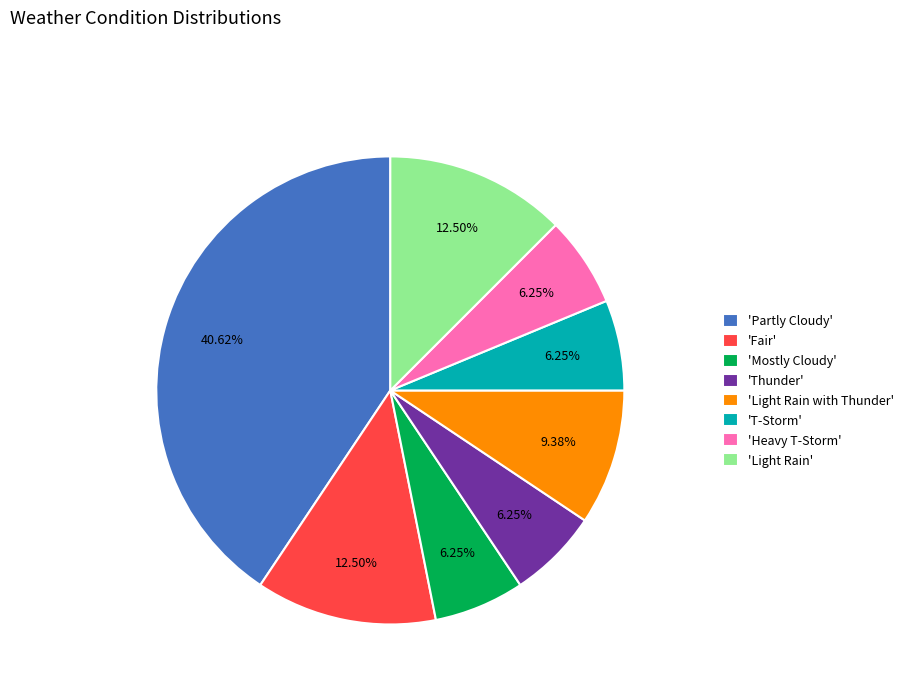

Do 'Fair' and 'Light Rain' together represent more than half of the pie?

No